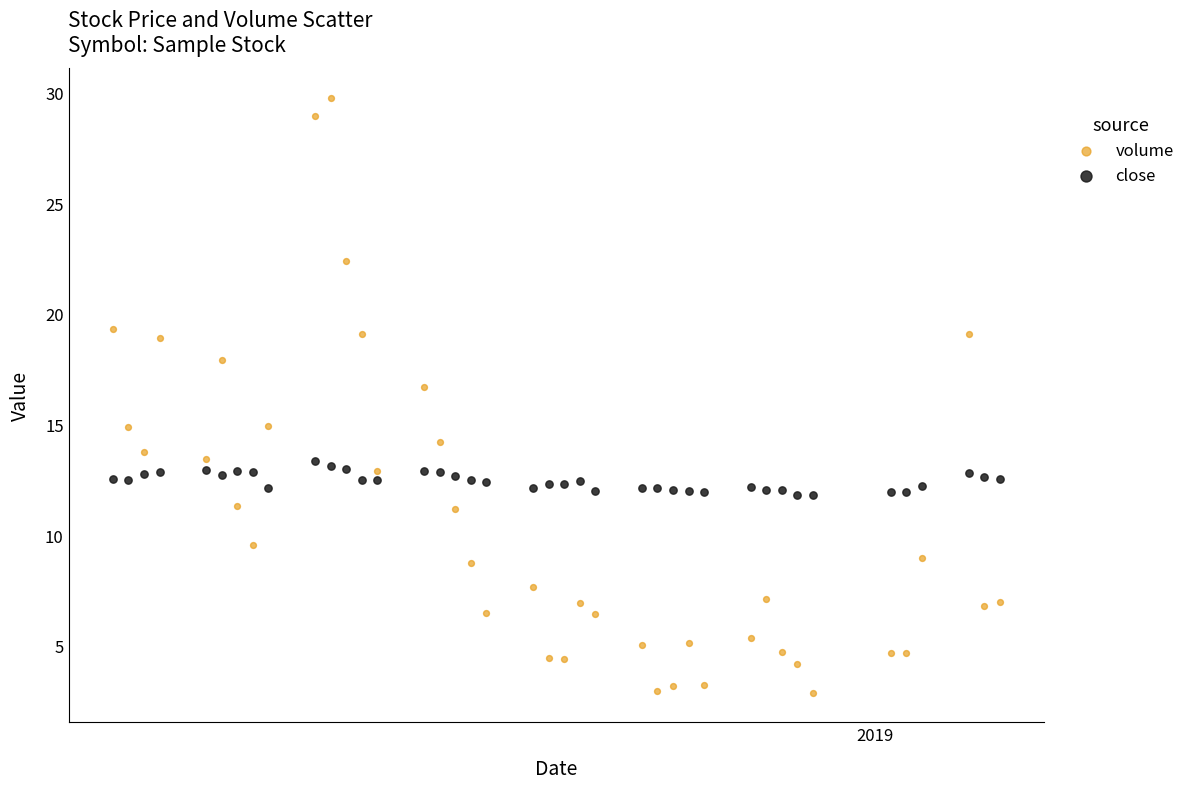

Which series contains the highest Y value?

volume